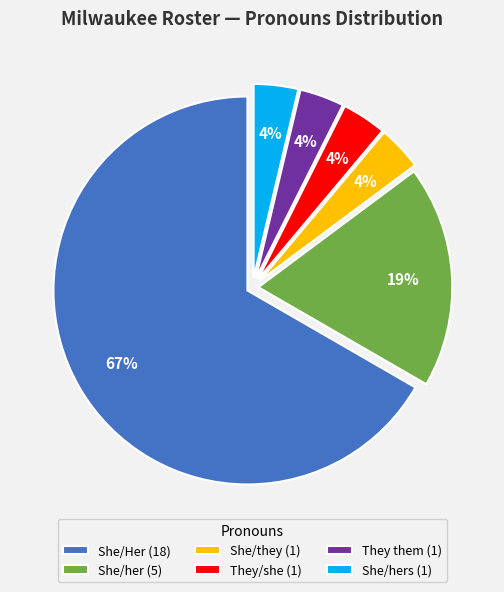

Which has a higher value, She/her (5) or They them (1)?

She/her (5)